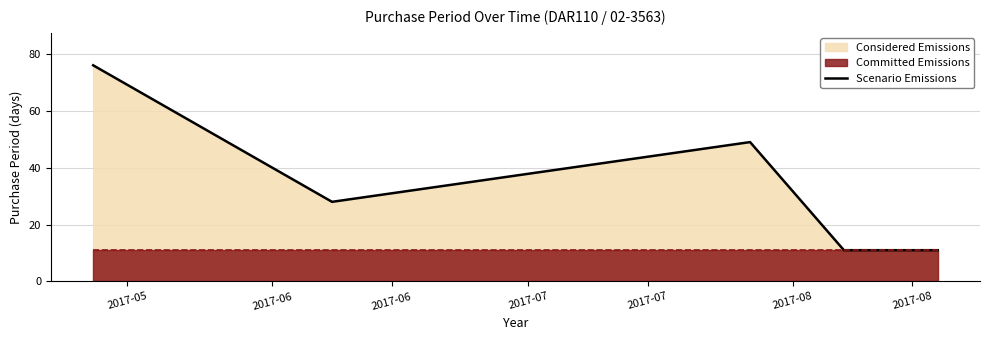

What is the lowest value of the Scenario Emissions series?

11